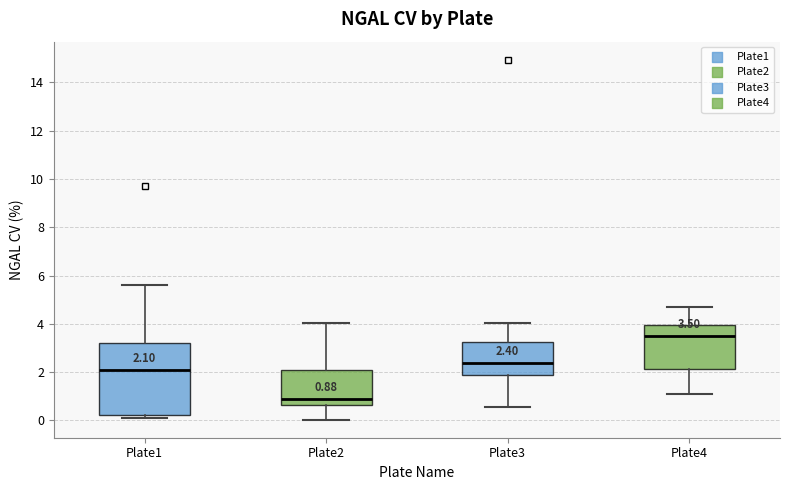

Comparing the boxes themselves (not the whiskers), which one is the tallest?

Plate1